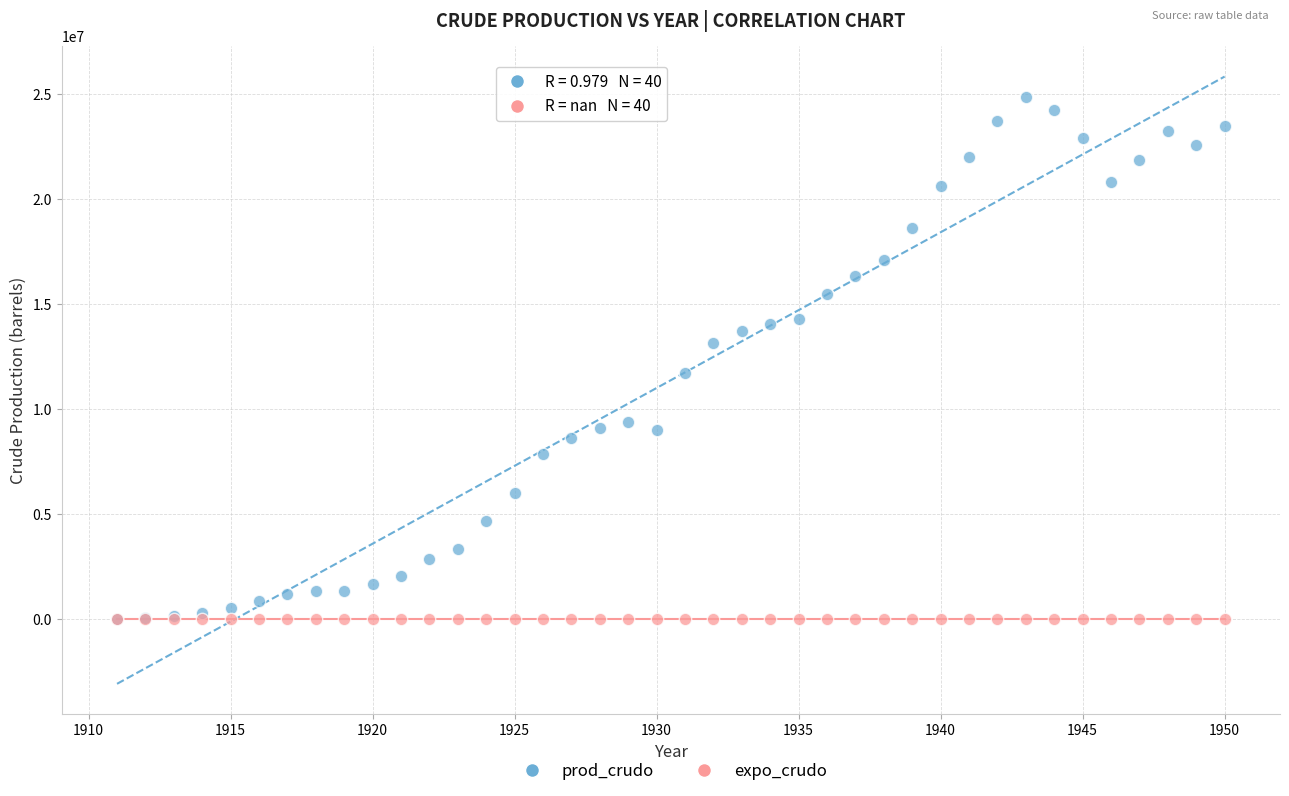

What are all the series names shown in the legend?

prod_crudo, expo_crudo